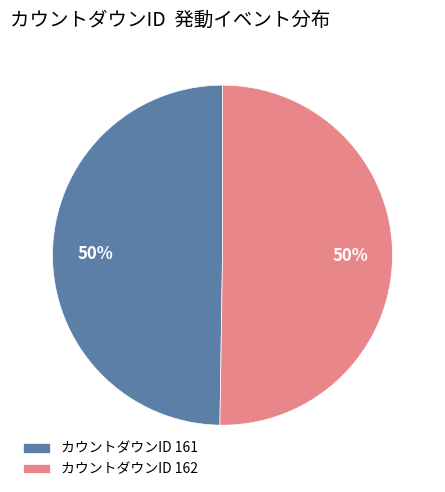

Combined, do カウントダウンID 161 and カウントダウンID 162 account for over 50%?

Yes